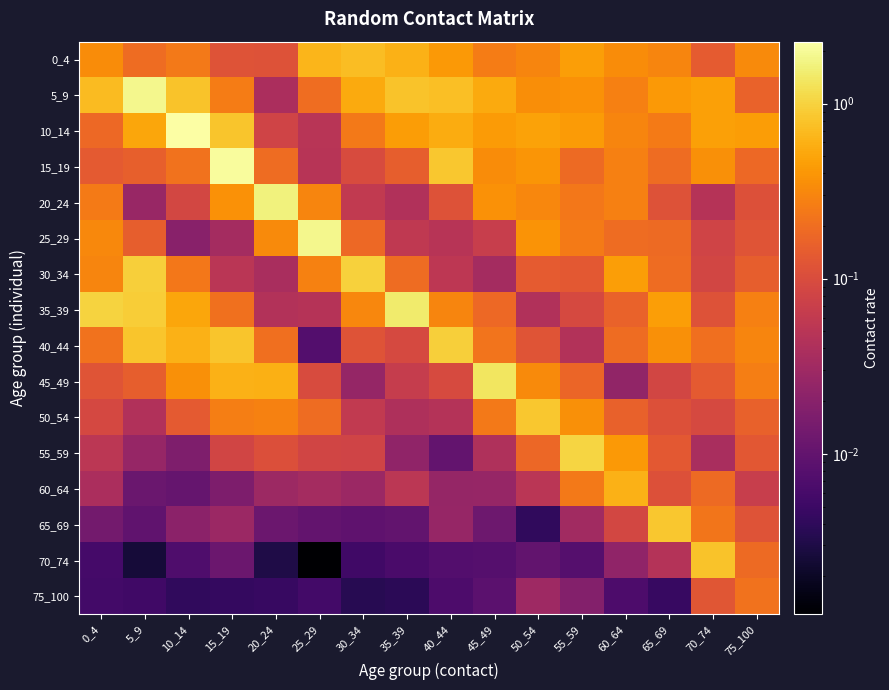

At how many categories does at least one series exceed 0?

16